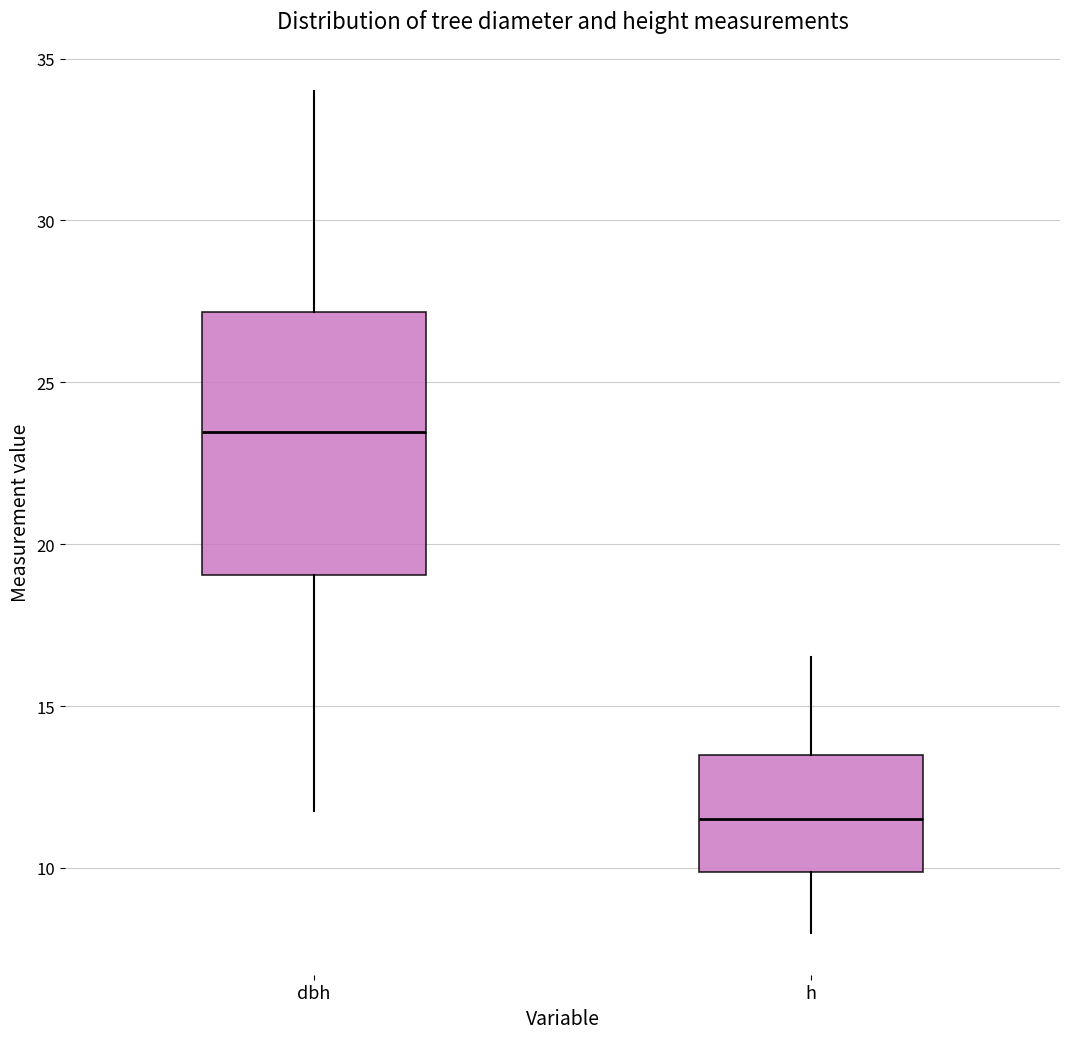

Reading left to right, read every box against the y-axis: the position of its median line, the range the box covers, and the ends of its whiskers. The values are not printed on the chart, so give them approximately, as read against the axis.

dbh: median 23.5, box 19.0 to 27.0, whiskers 12.0 to 34.0
h: median 11.5, box 10.0 to 13.5, whiskers 8.0 to 16.5